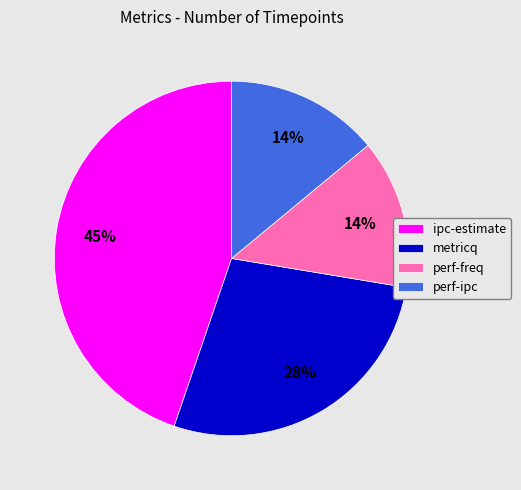

To the nearest percent, what percentage of the pie is metricq?

28%